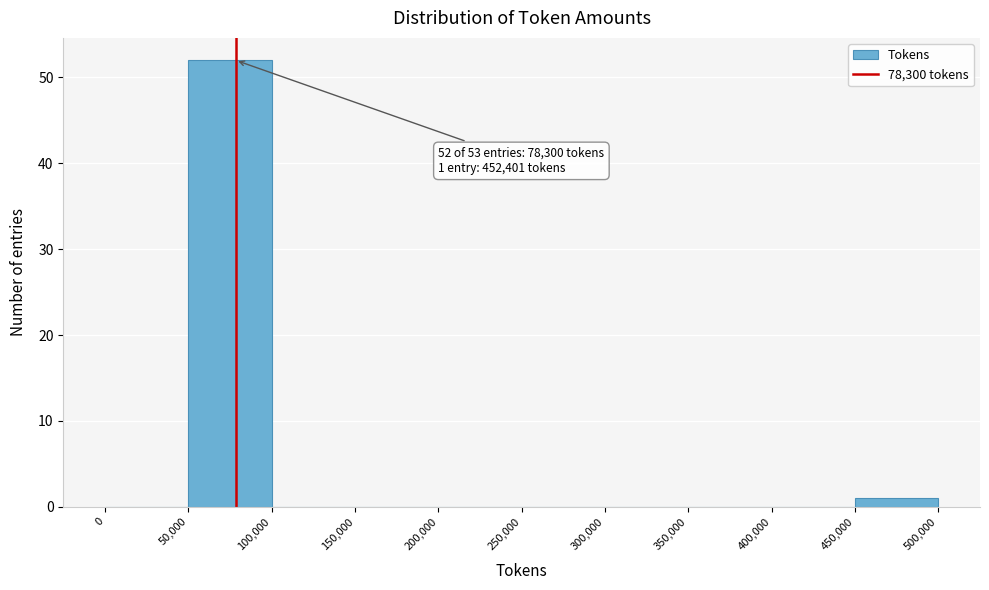

Over which range of the x-axis is the bar tallest?

50,000 to 100,000